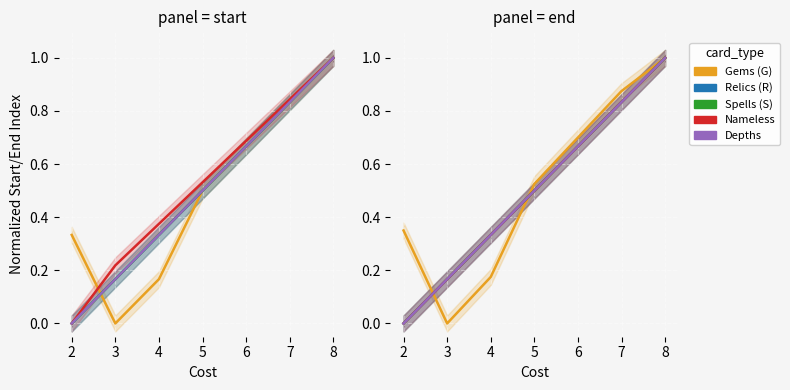

At 2, list the series in order from smallest to largest.

Relics (R), Spells (S), Nameless, Depths, Gems (G)